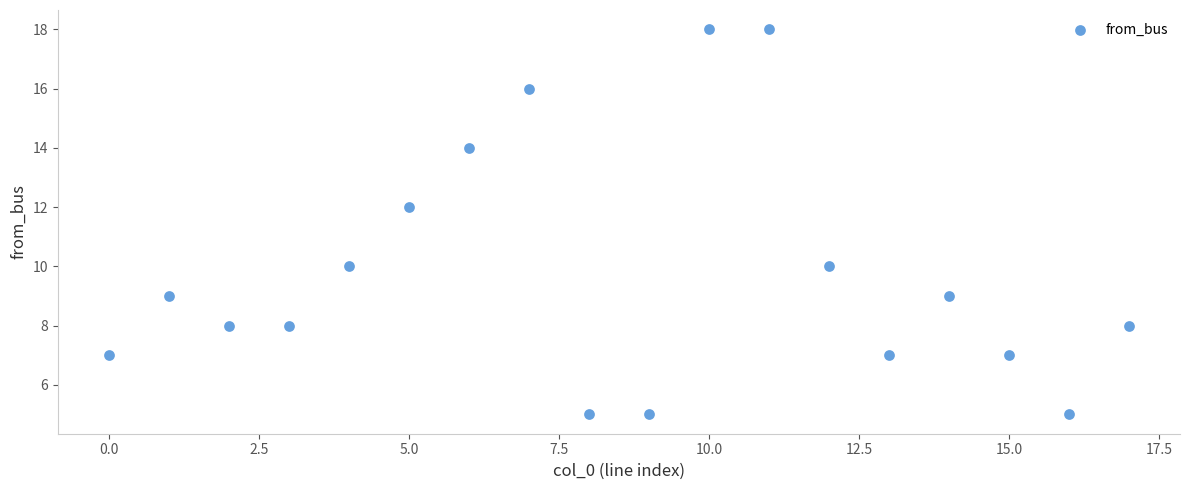

Count the number of points in this scatter plot.

18